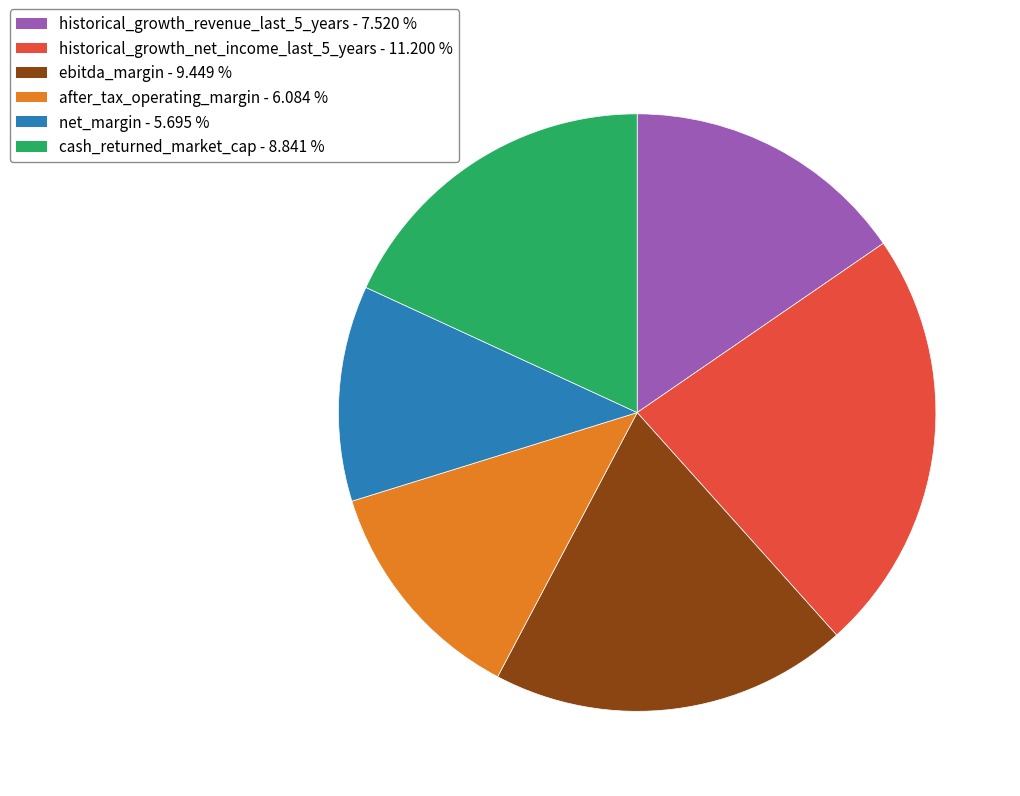

Is the sum of cash_returned_market_cap and net_margin greater than half?

No